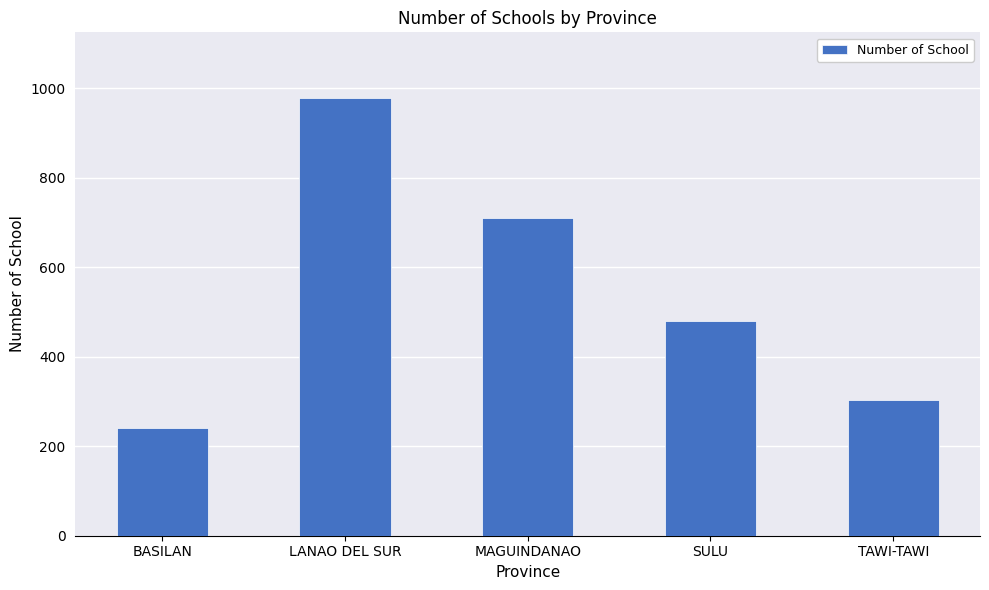

What is the maximum value shown in the chart?

978